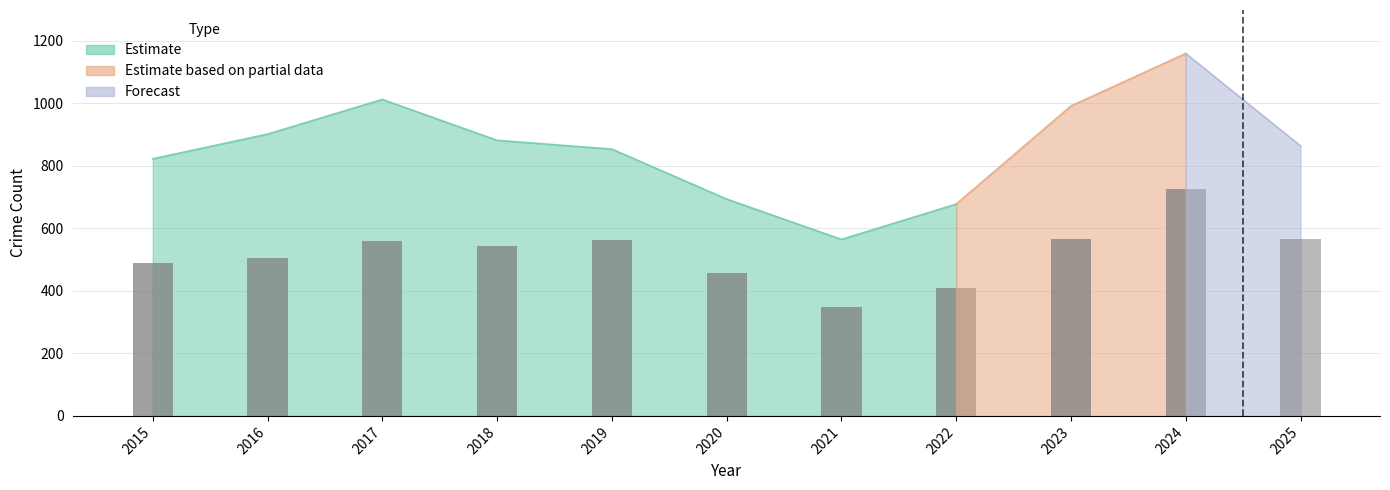

True or false: Theft has a value of 566 at 2025.

True